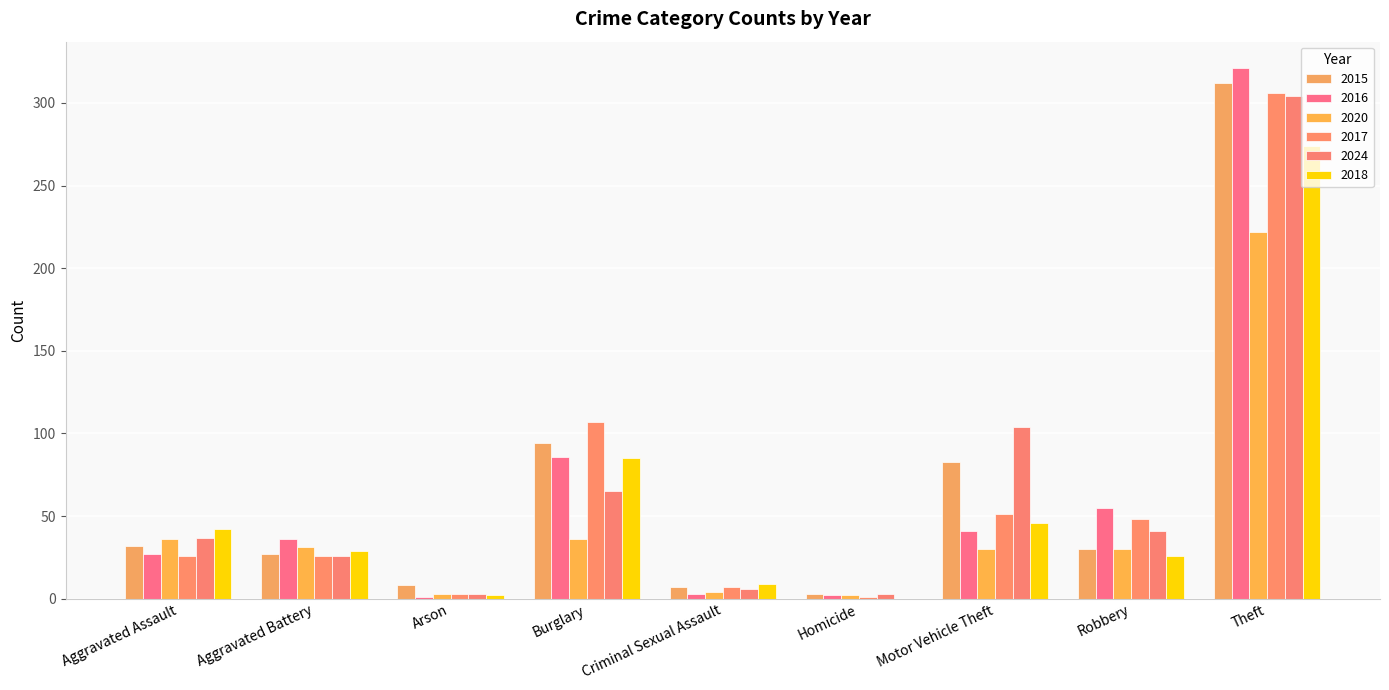

What is the total value across all series at Burglary?

473